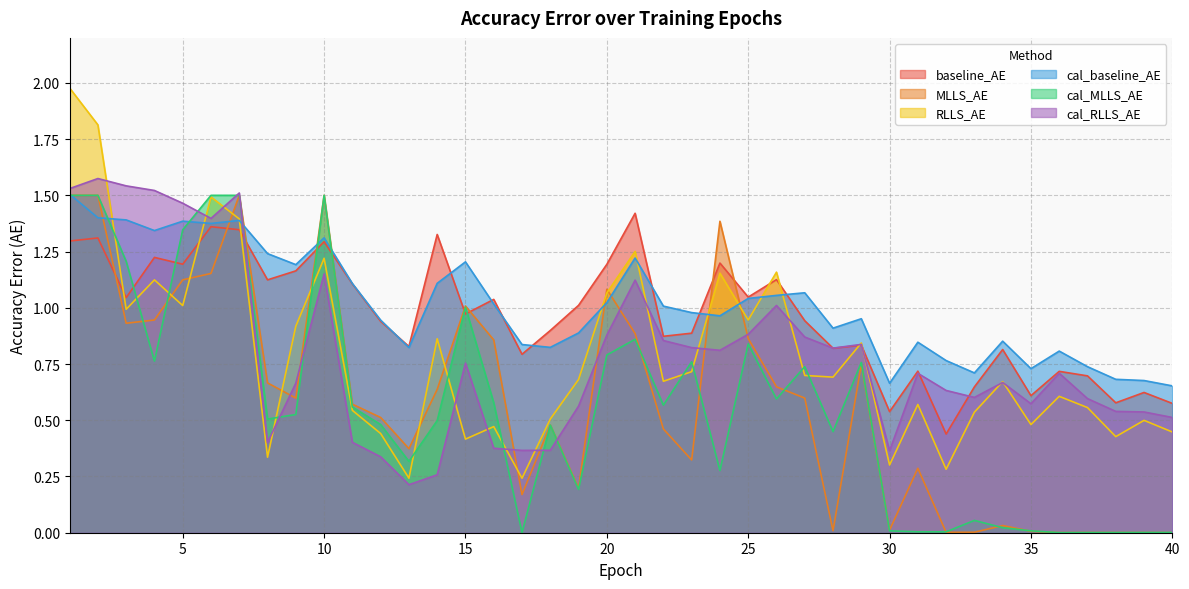

What is the total value across all series at 28?

3.7